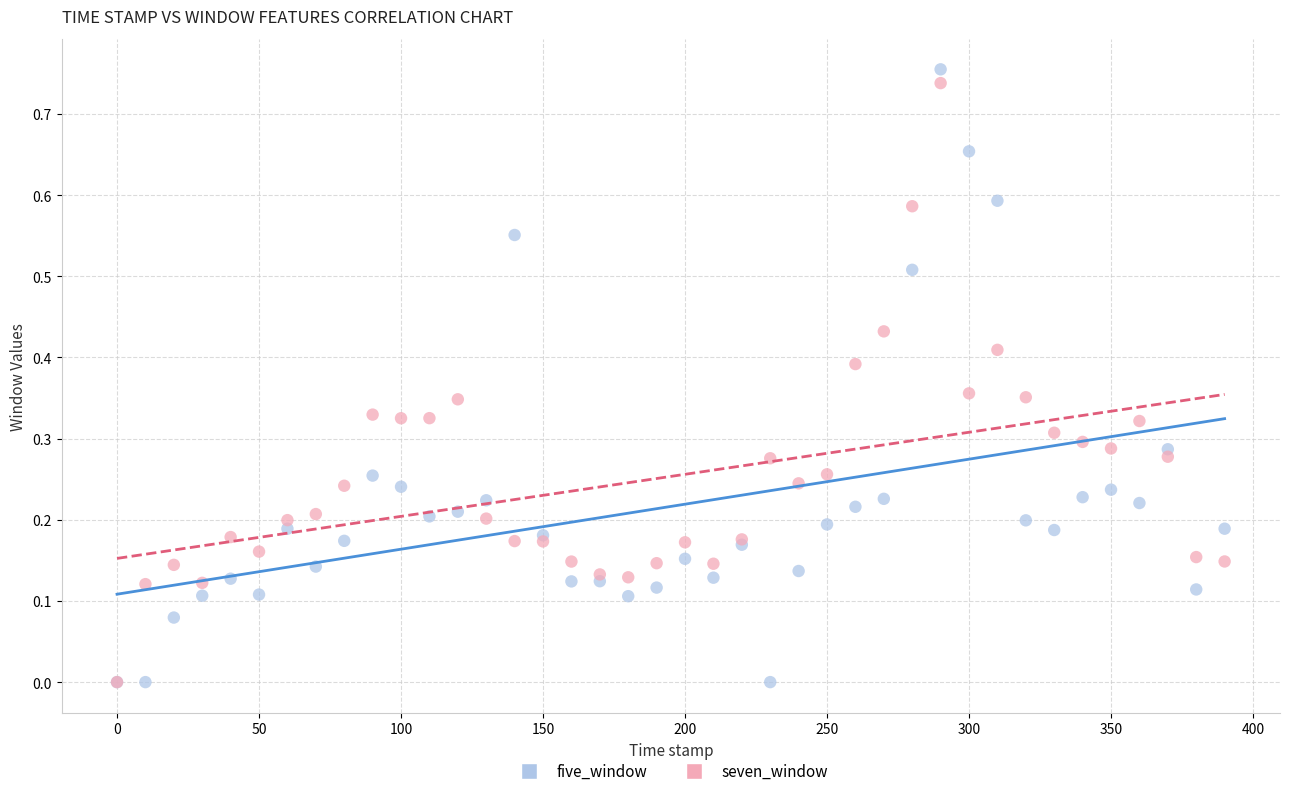

What are all the series names shown in the legend?

five_window, seven_window